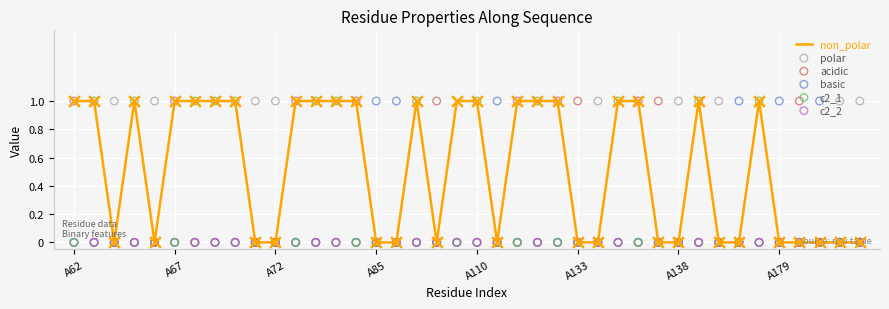

Which series has the largest Y range (max minus min)?

non_polar